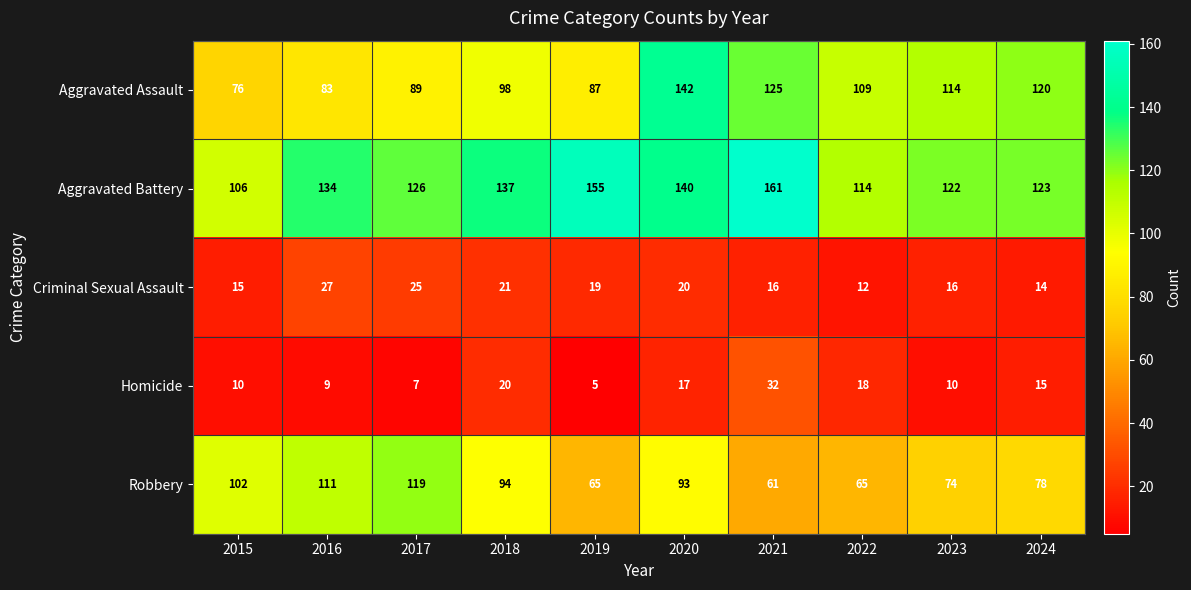

What is the maximum value shown in the chart?

161